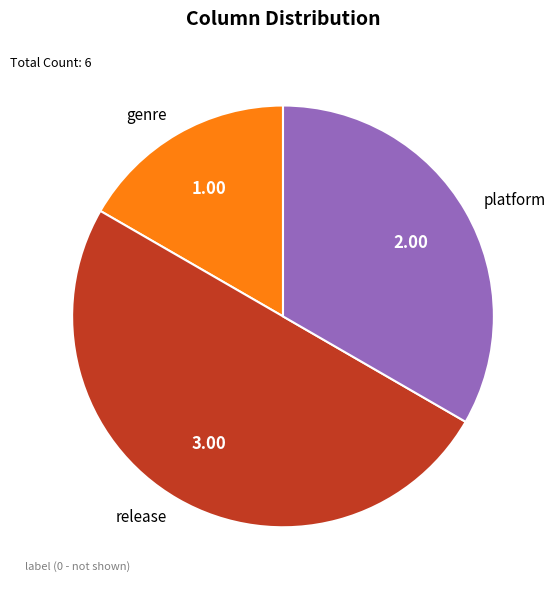

Approximately how many times larger is the value at platform compared to genre?

2.0